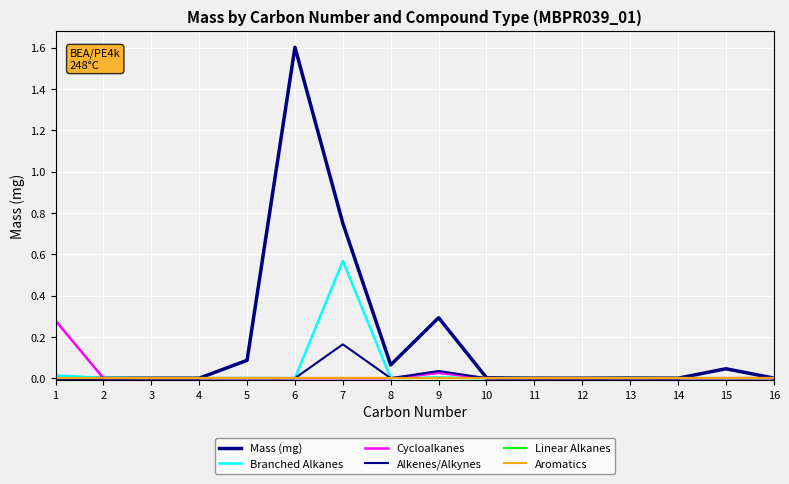

At which category is the sum across all series the highest?

6